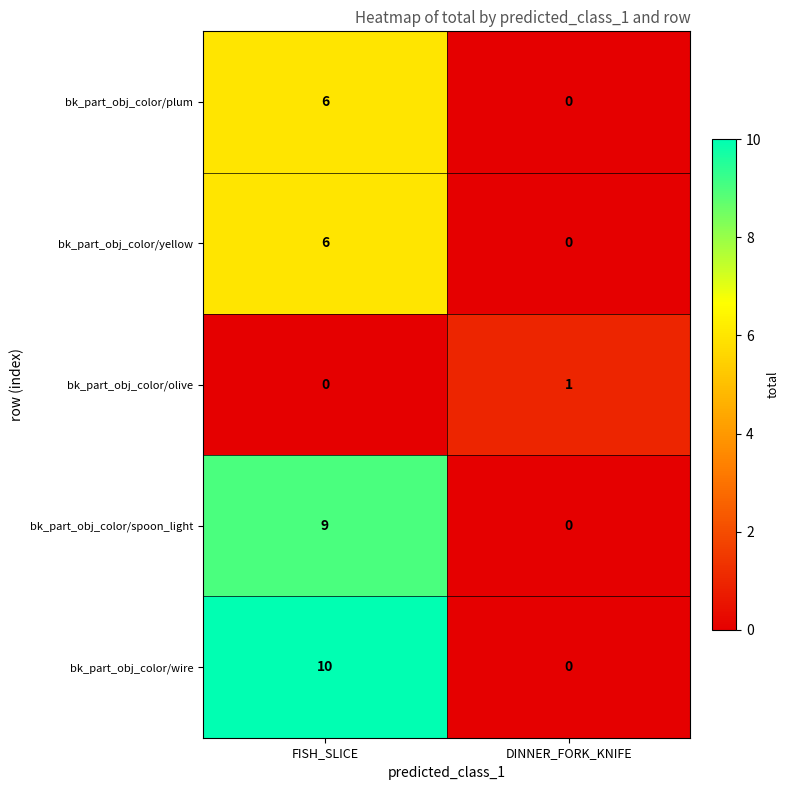

What is the sum of all bk_part_obj_color/plum values?

6